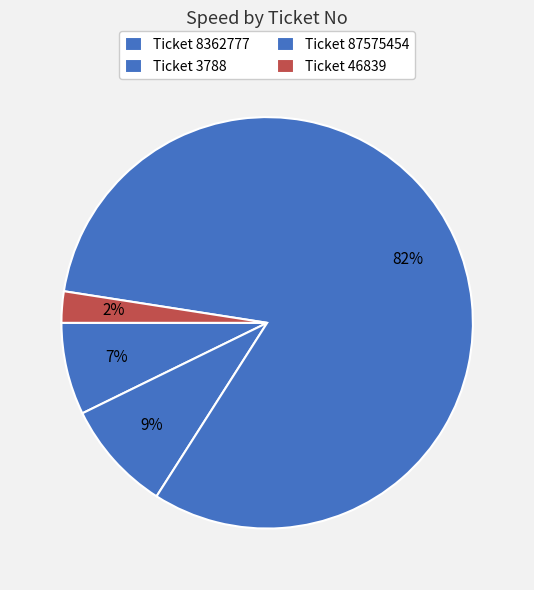

Count the number of slices in the pie.

4